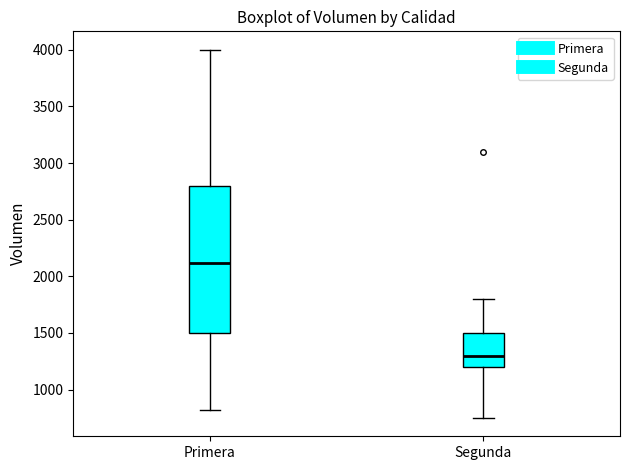

Which box is the tallest, from its lower edge to its upper edge?

Primera